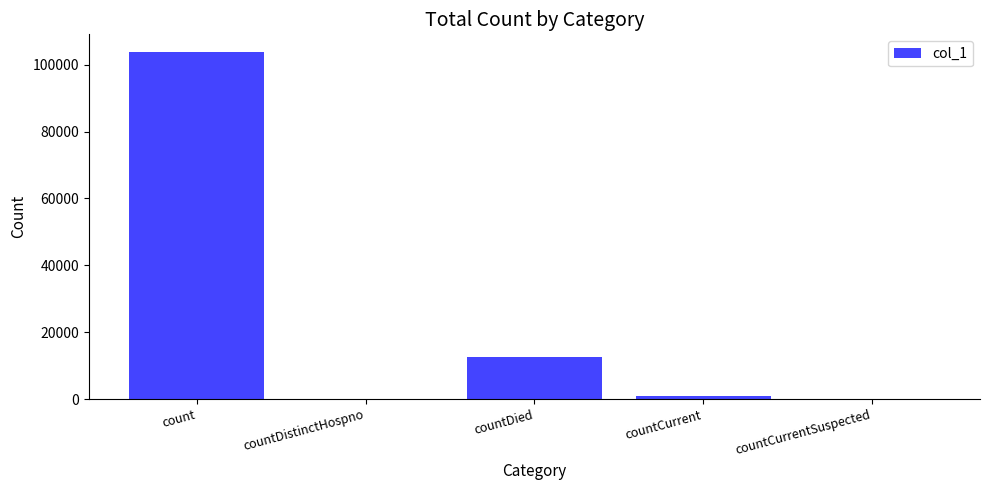

True or false: the data shows 0 at countDistinctHospno.

True